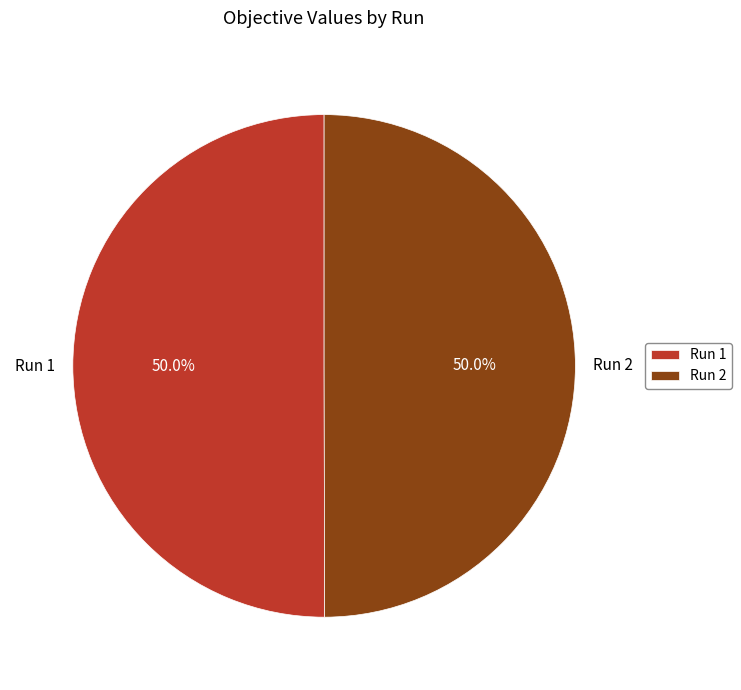

How much of the chart is everything except Run 2?

50.0%